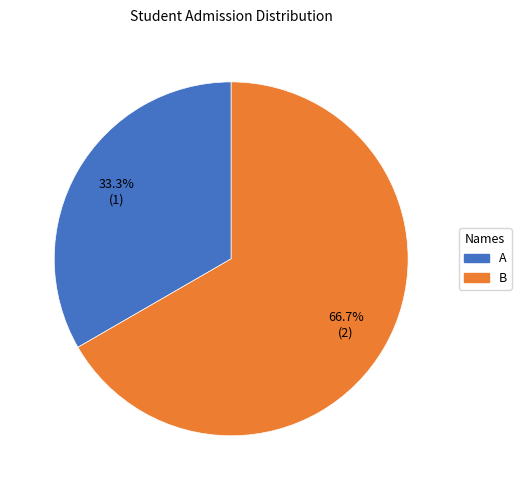

To the nearest percent, what portion does A represent?

33%